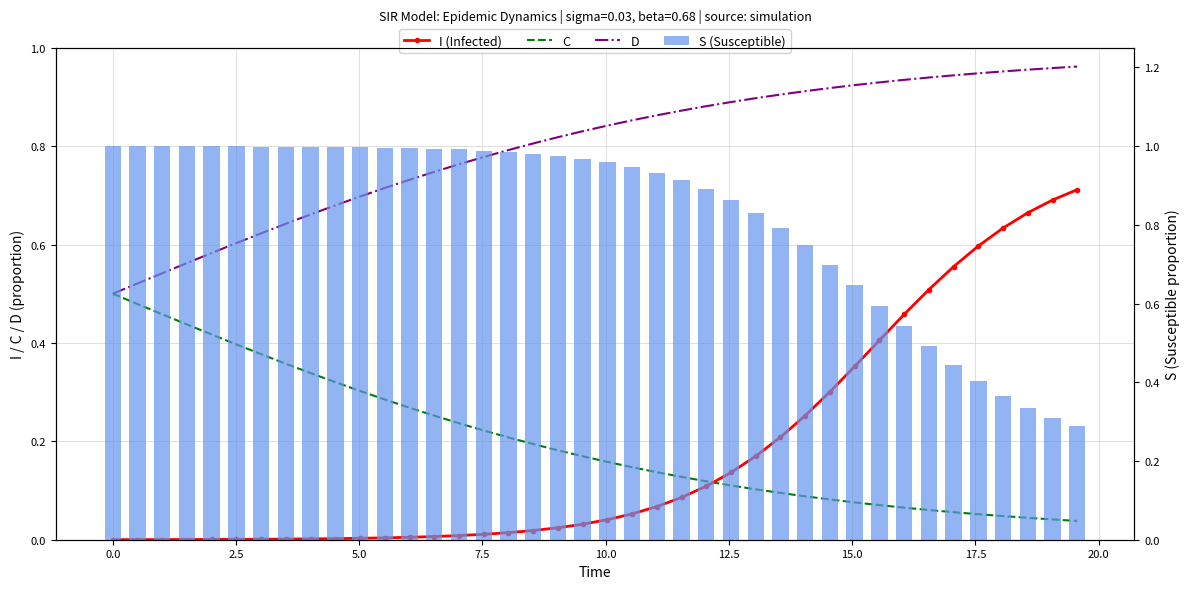

Count the number of data series in this chart.

4